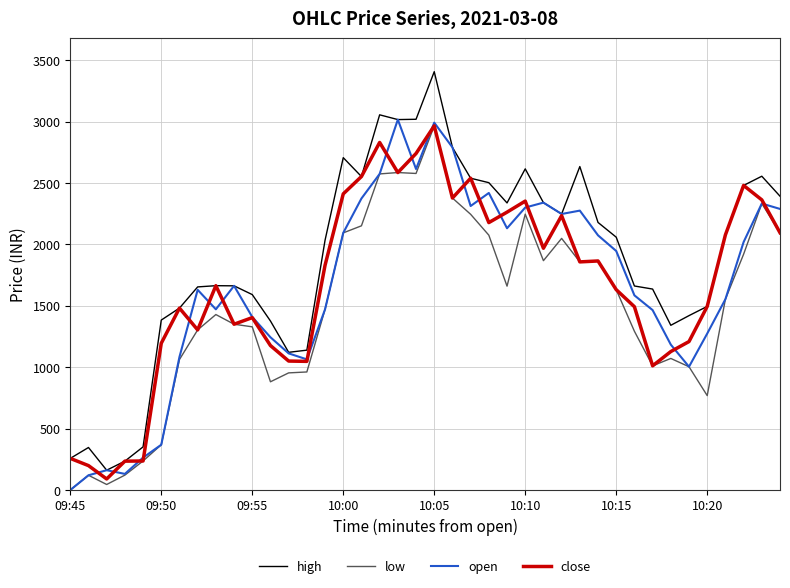

Which series has the largest total across all categories?

high